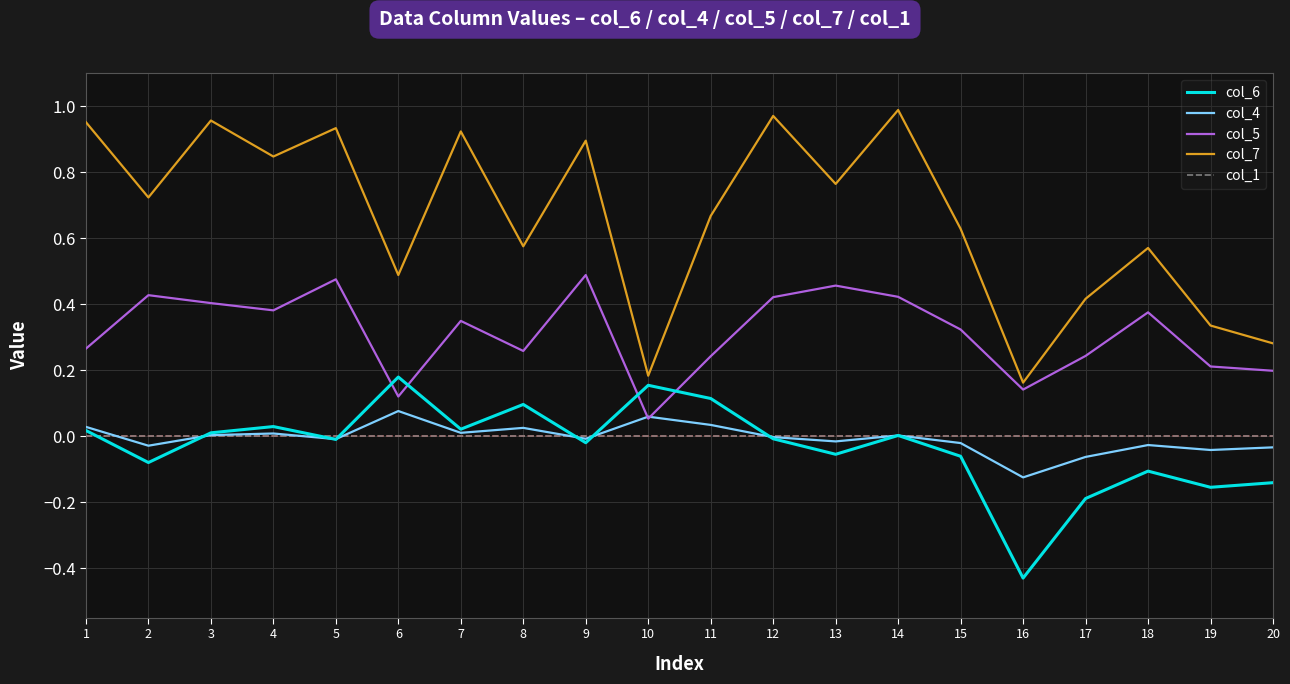

At how many categories does at least one series exceed 0?

20